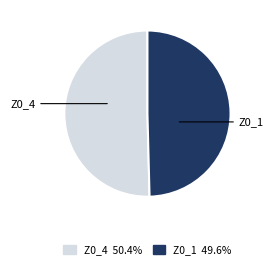

Is the sum of Z0_4 and Z0_1 greater than half?

Yes